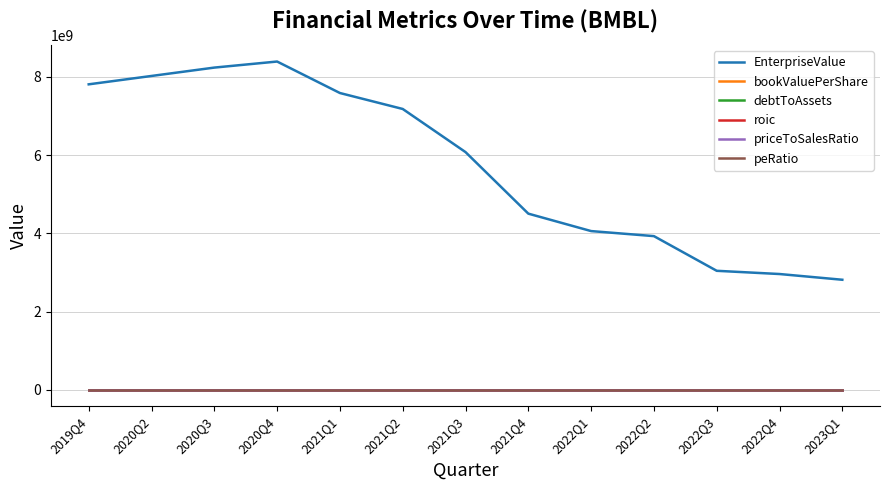

At which label does priceToSalesRatio first exceed 28?

2019Q4